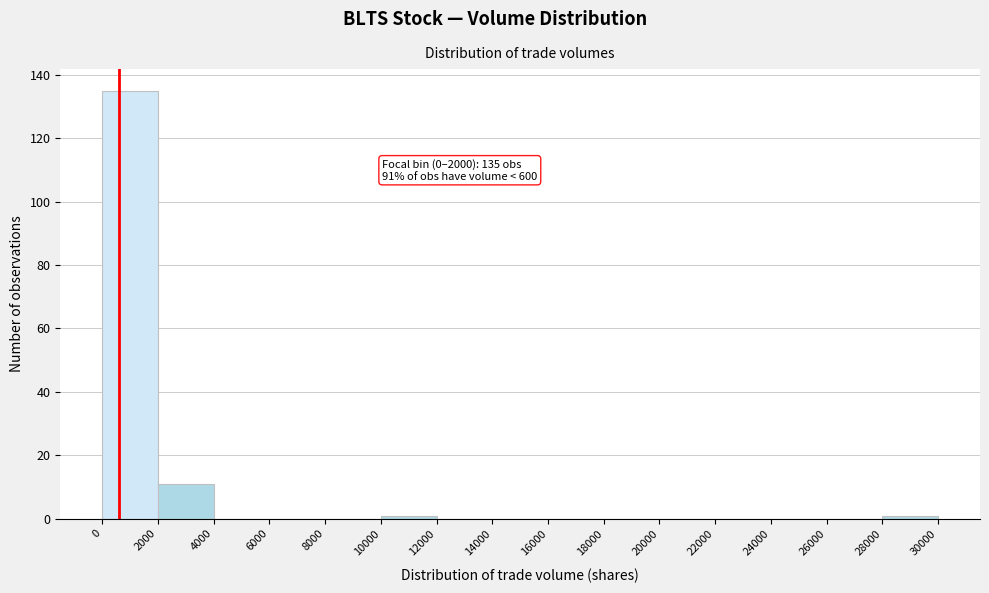

Over which range of the x-axis is the bar tallest?

0 to 2000